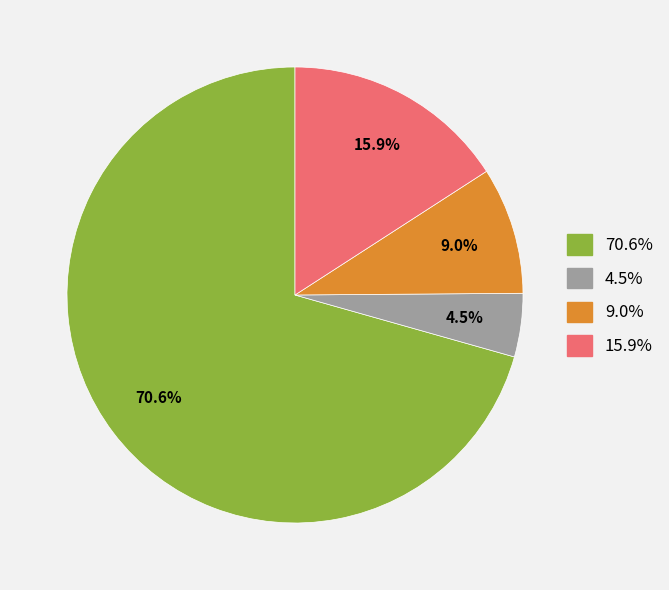

Is there a majority slice in this chart?

Yes